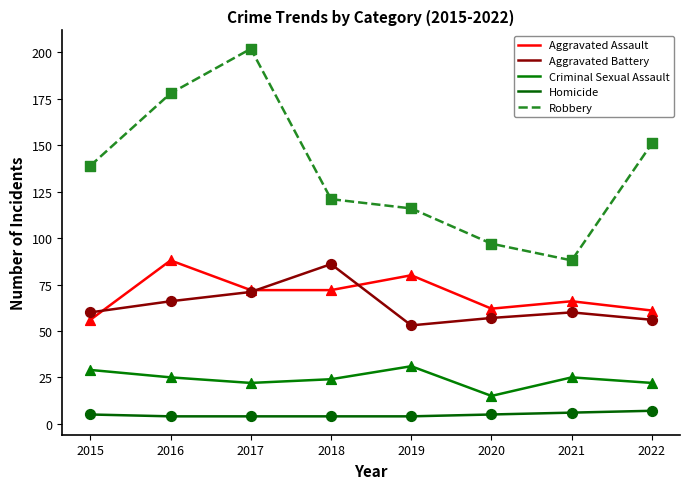

Which series has the largest total across all categories?

Robbery